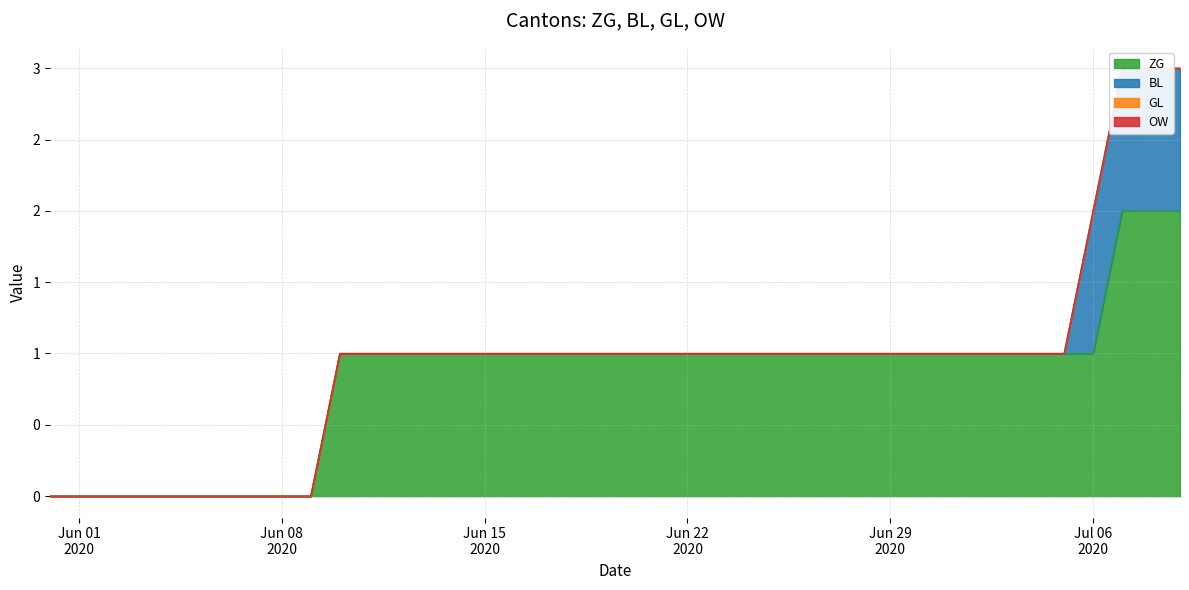

True or false: GL has more than 2 points higher than both neighbors.

False